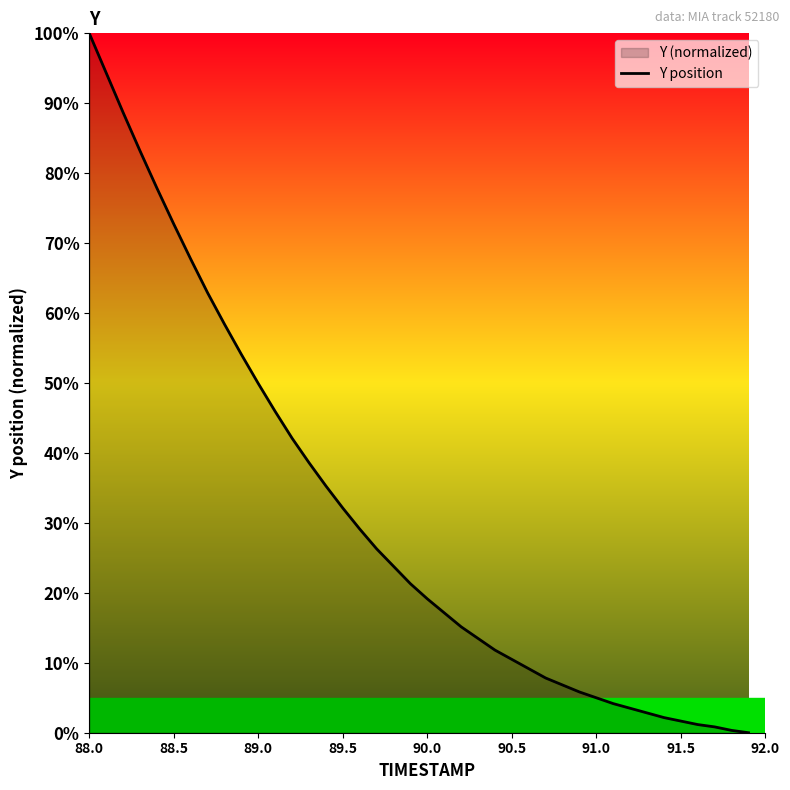

Does the chart have visible grid lines?

No